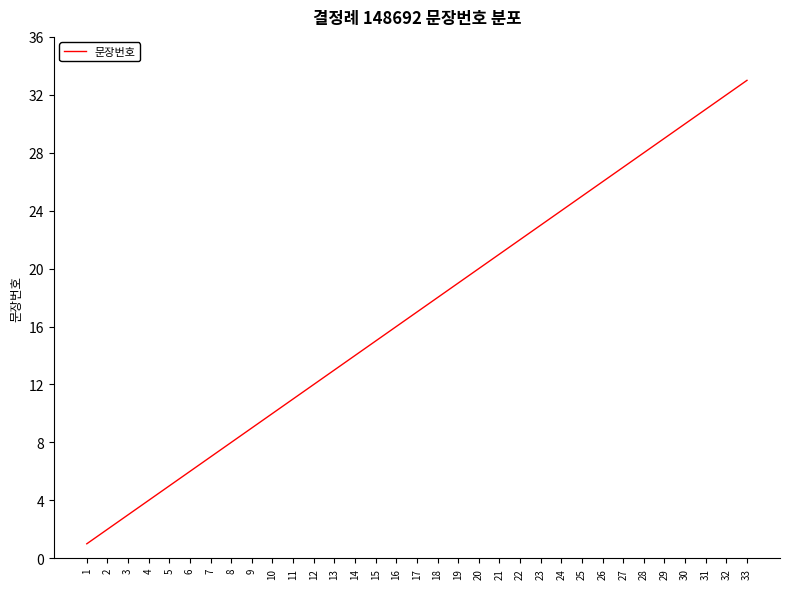

What is the smallest value displayed?

1